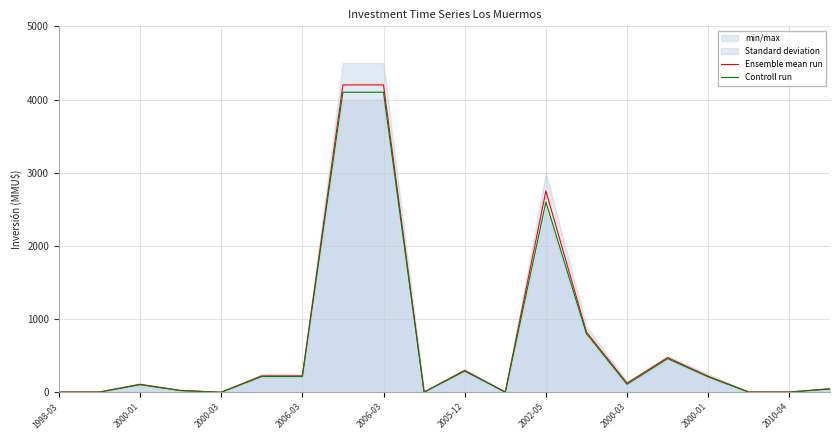

Is it true that Ensemble mean run equals 1517 at 2006-03?

False